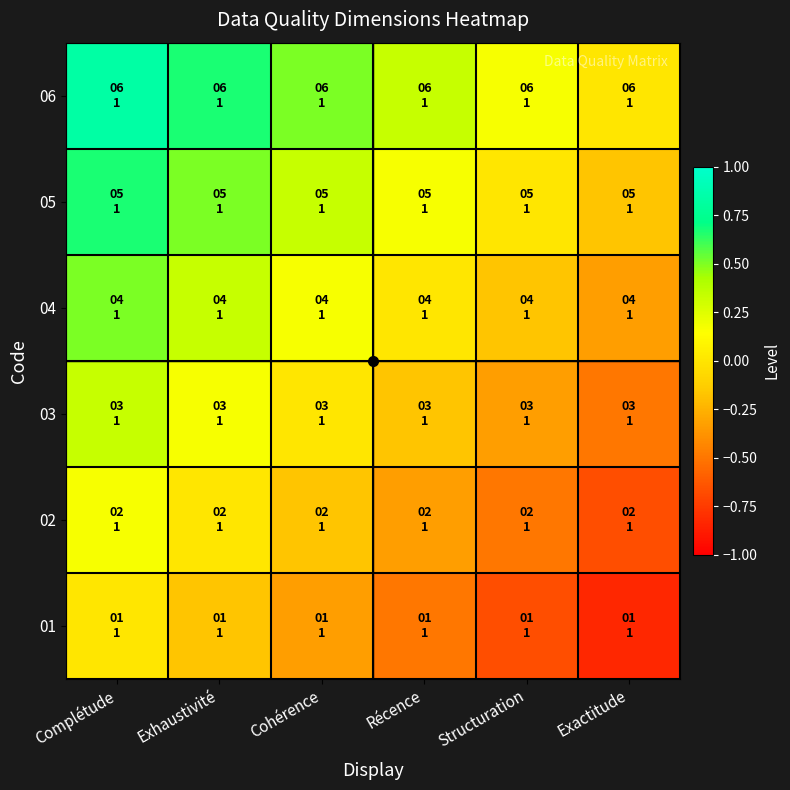

What is the total value across all series at Exactitude?

-2.5